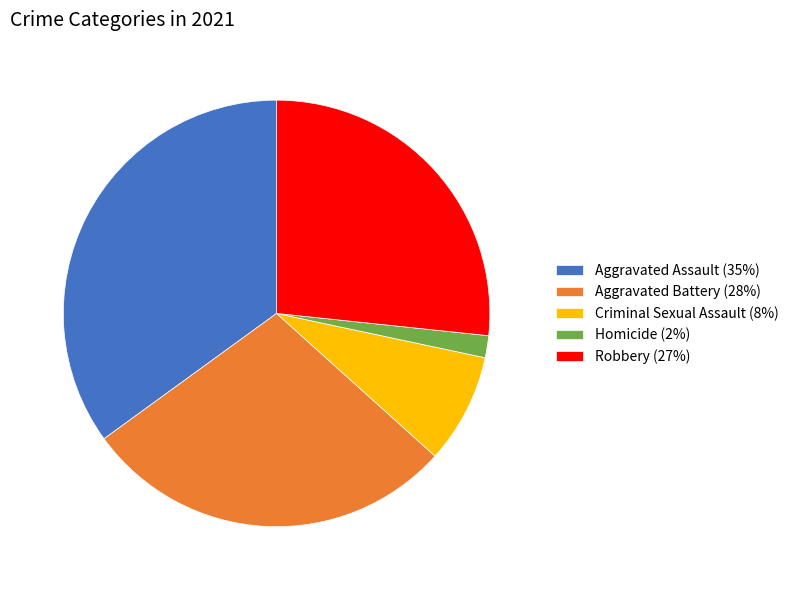

Rank the categories by value from highest to lowest.

Aggravated Assault, Aggravated Battery, Robbery, Criminal Sexual Assault, Homicide